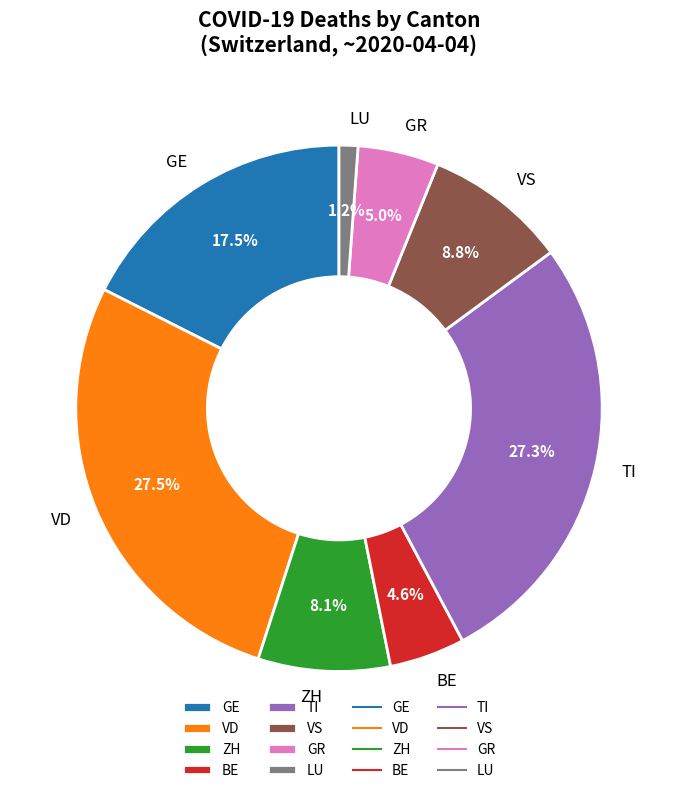

Approximately how many times larger is the value at ZH compared to VS?

0.9